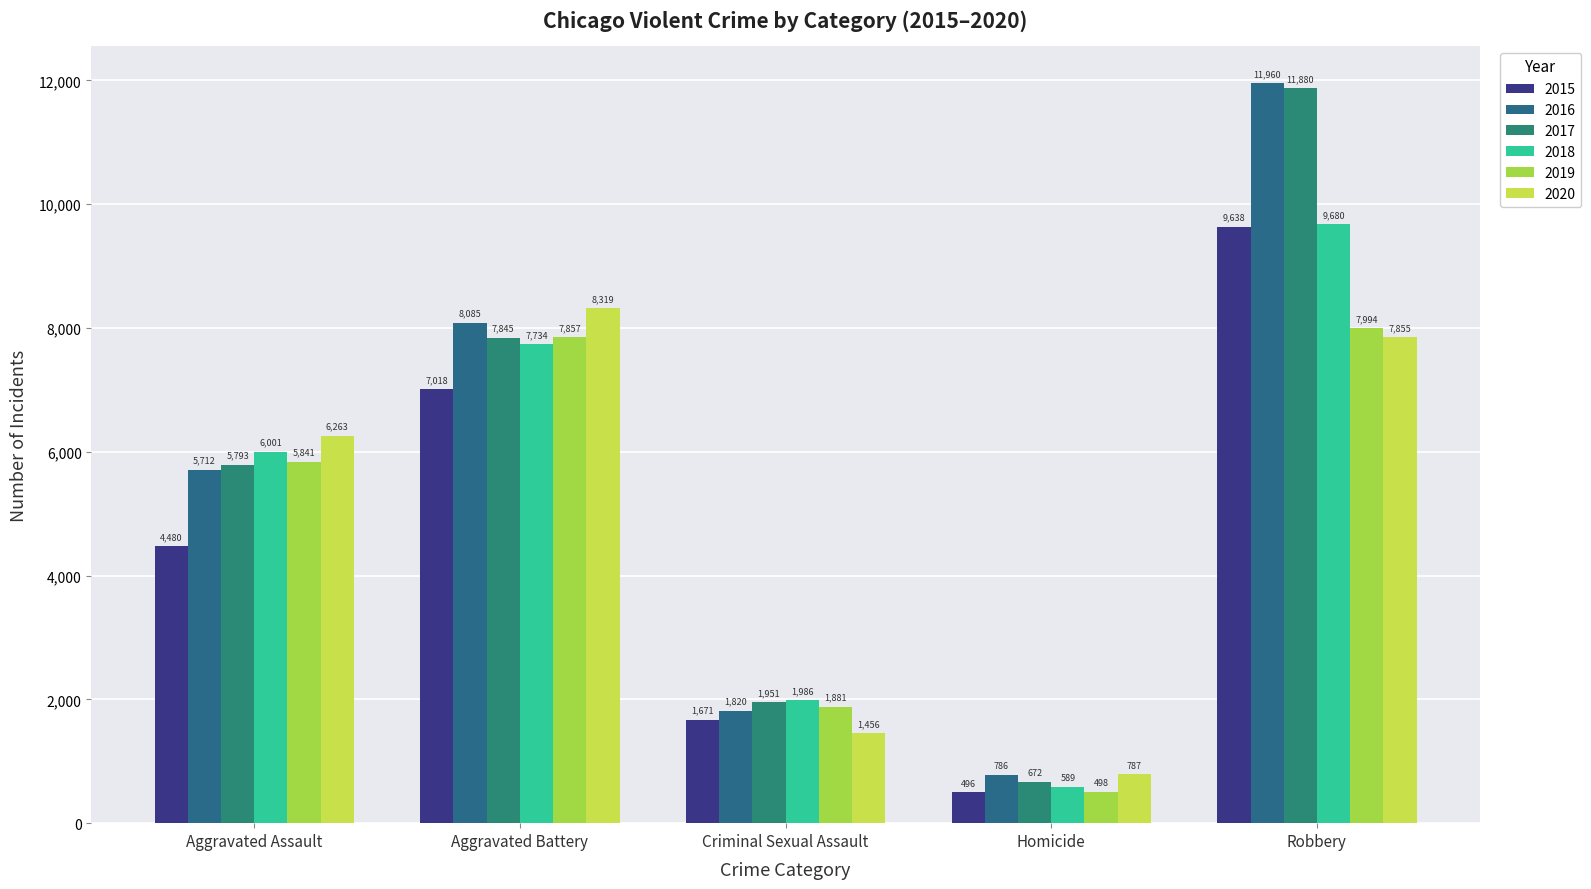

What is the maximum value shown in the chart?

11960